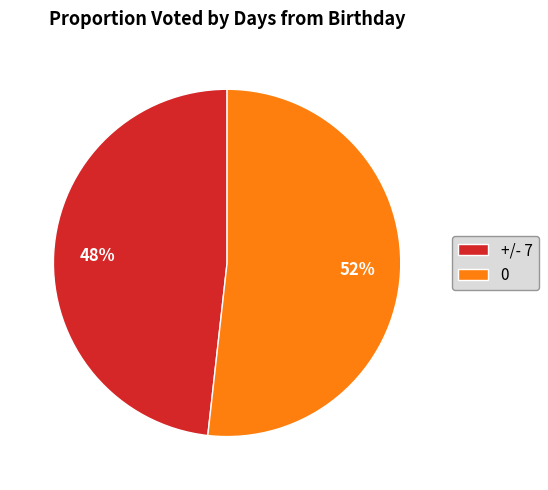

Combined, do +/- 7 and 0 account for over 50%?

Yes